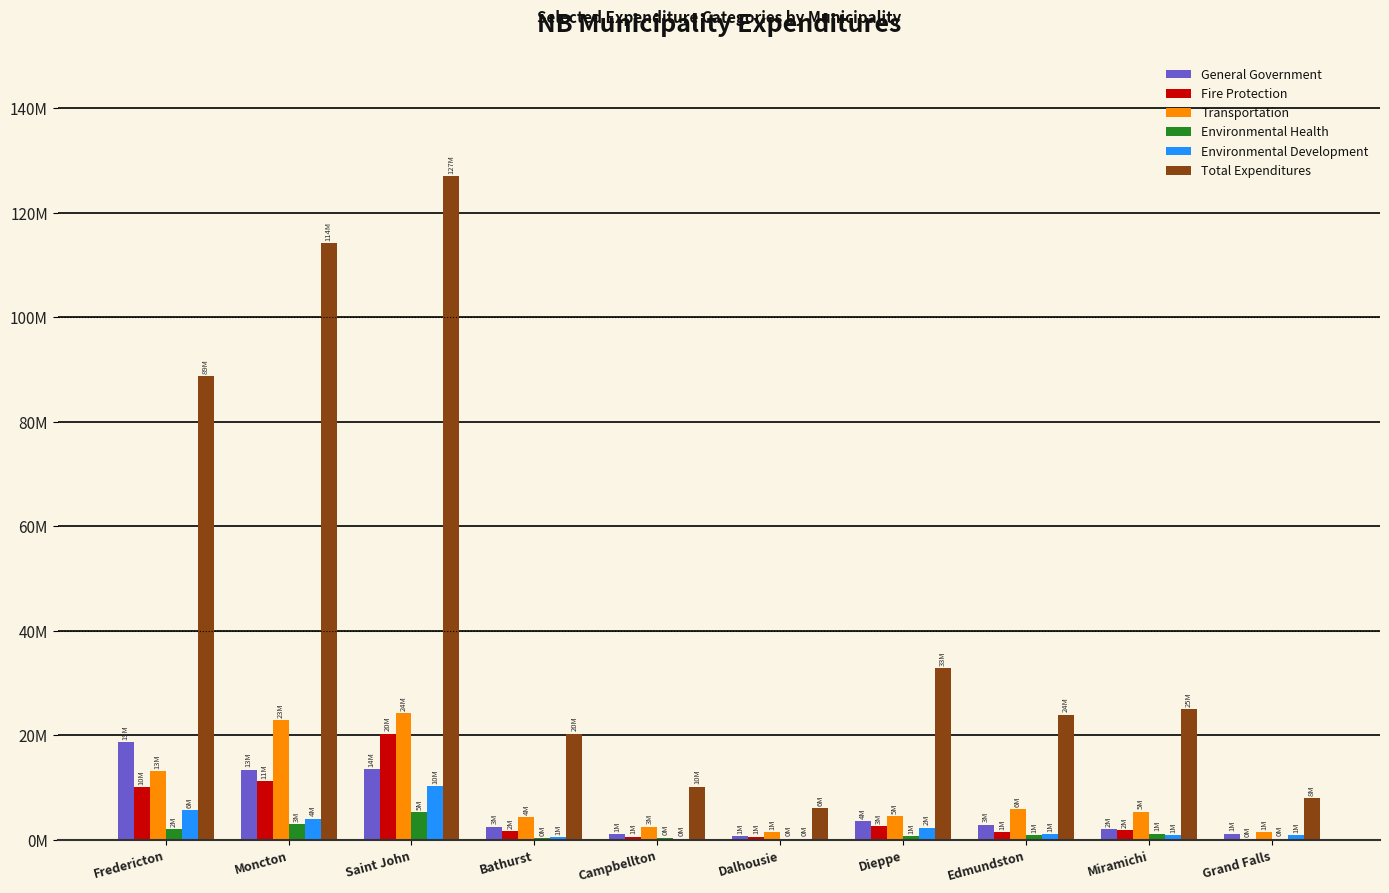

True or false: Environmental Development has a value of 14902835 at Saint John.

False